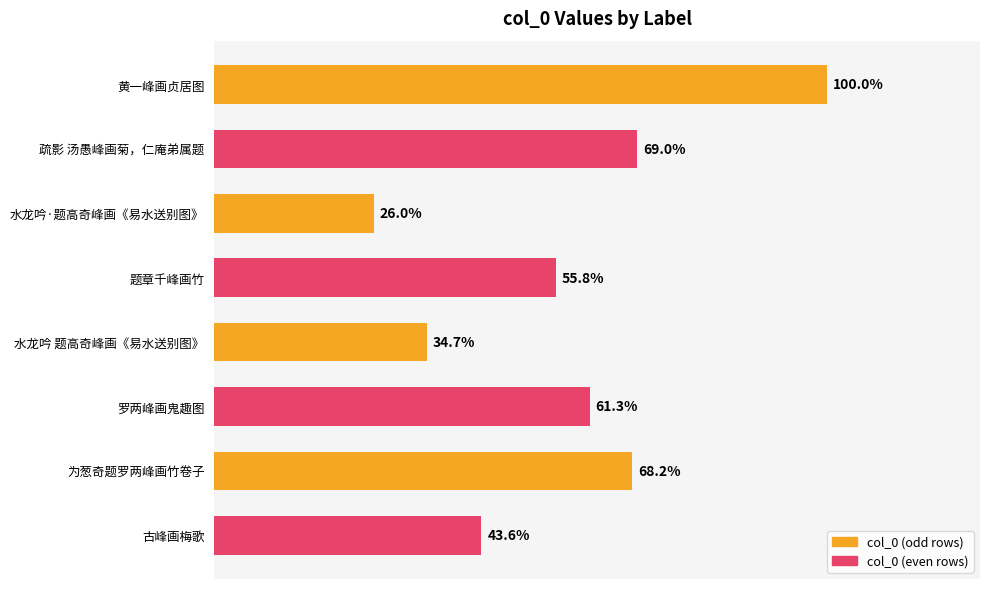

Does the chart contain any negative values?

No